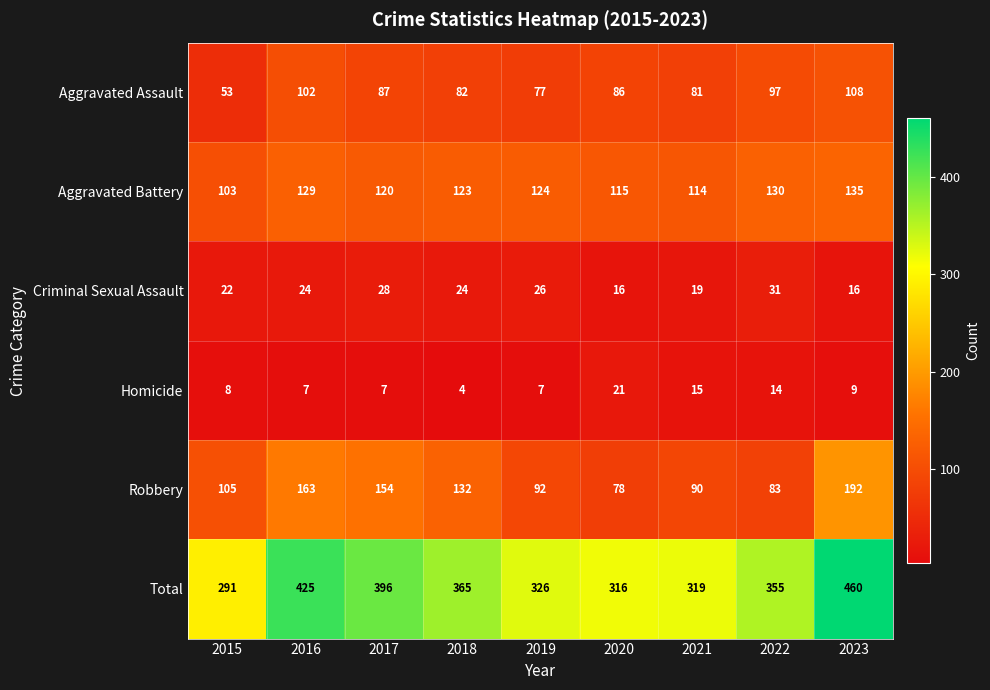

What is the total value across all series at 2020?

632